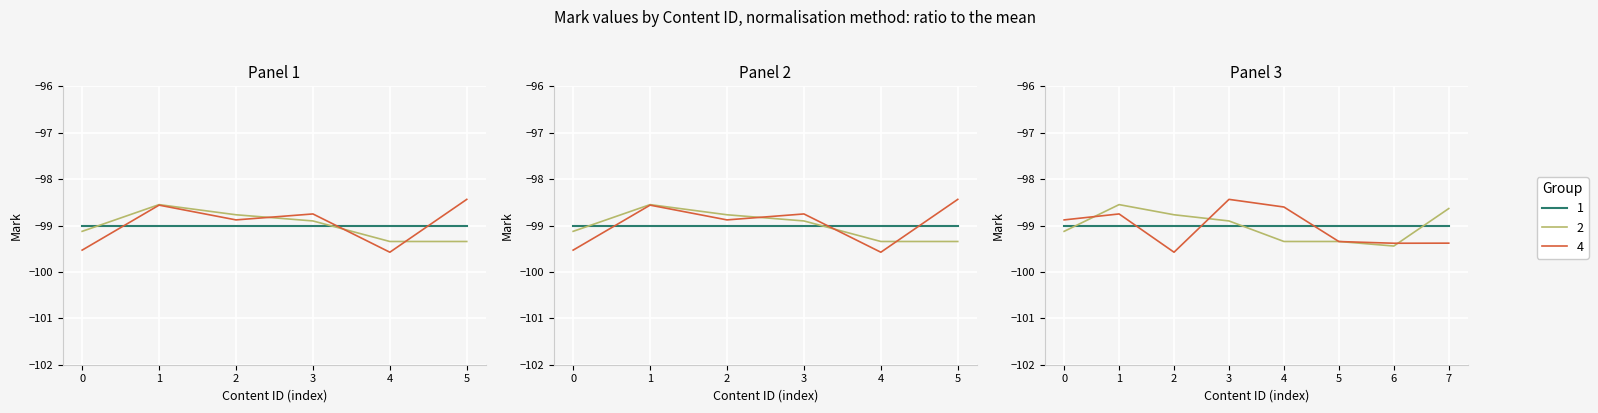

Is this an area chart (filled region under the line)?

No